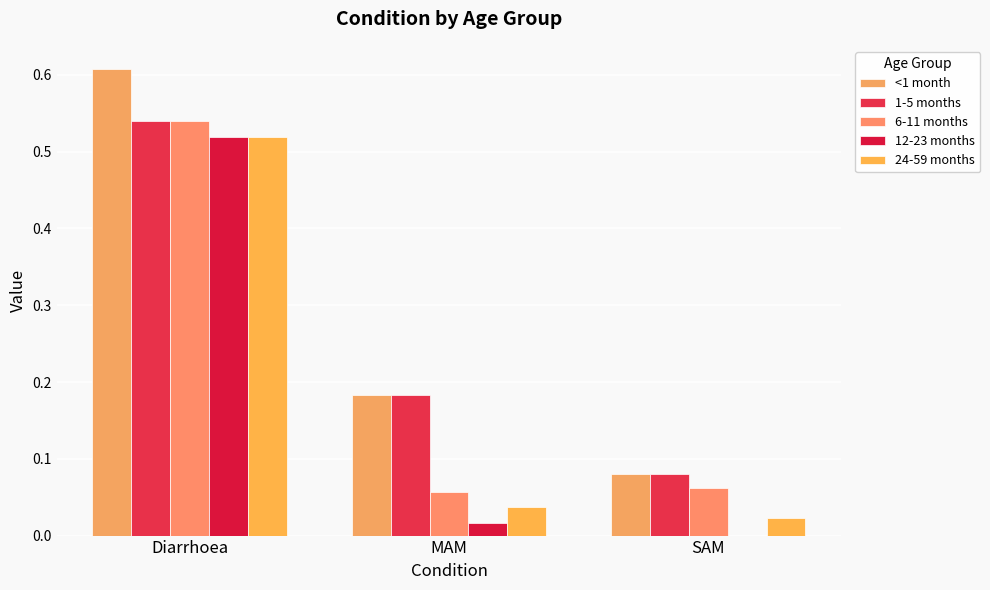

List the labels in order of 24-59 months value, smallest first.

SAM, MAM, Diarrhoea